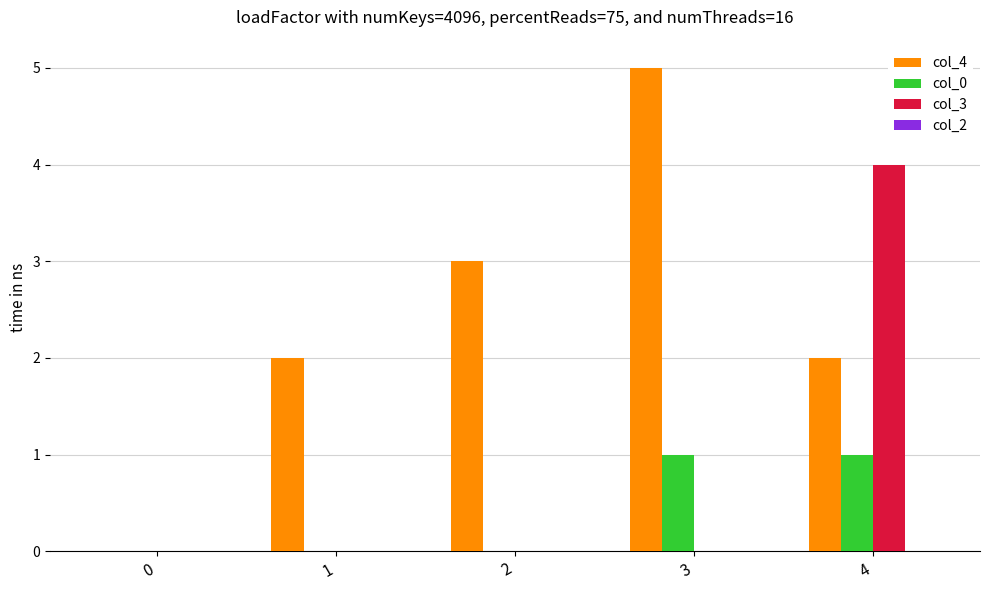

The value of col_0 at 3 is 0. True or false?

False